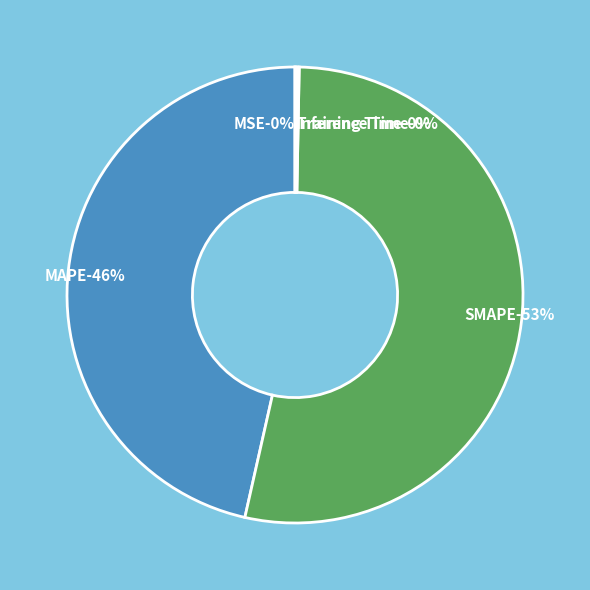

Combined, do SMAPE and Training Time account for over 50%?

Yes